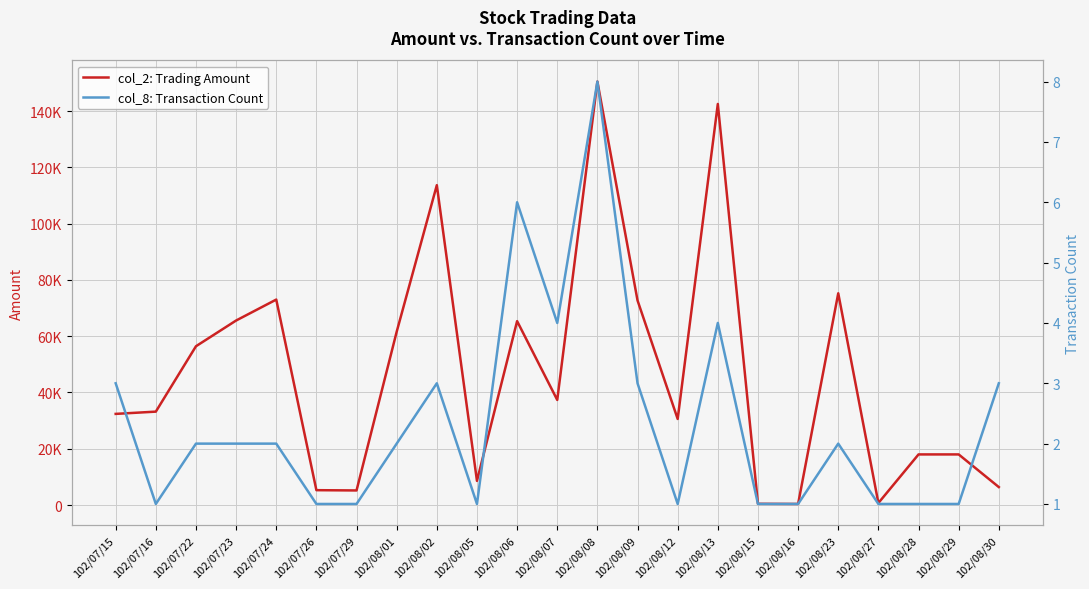

At which category does col_8: Transaction Count reach its first local valley?

102/07/16